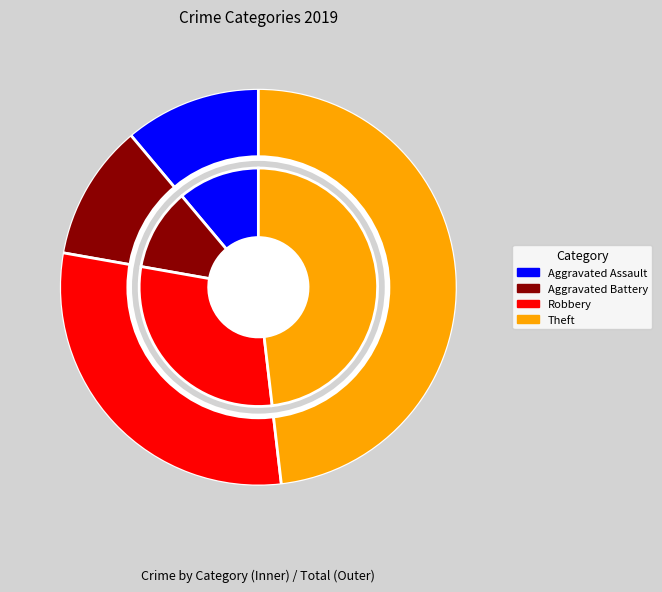

What percentage is the Aggravated Battery slice, to the nearest percent?

11%